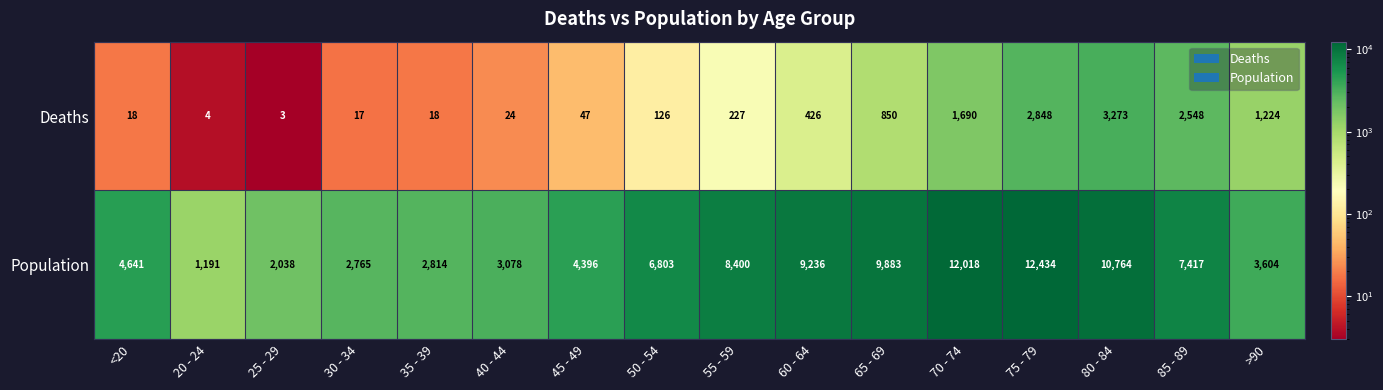

Where is Population nearest to the value 6812?

50 - 54